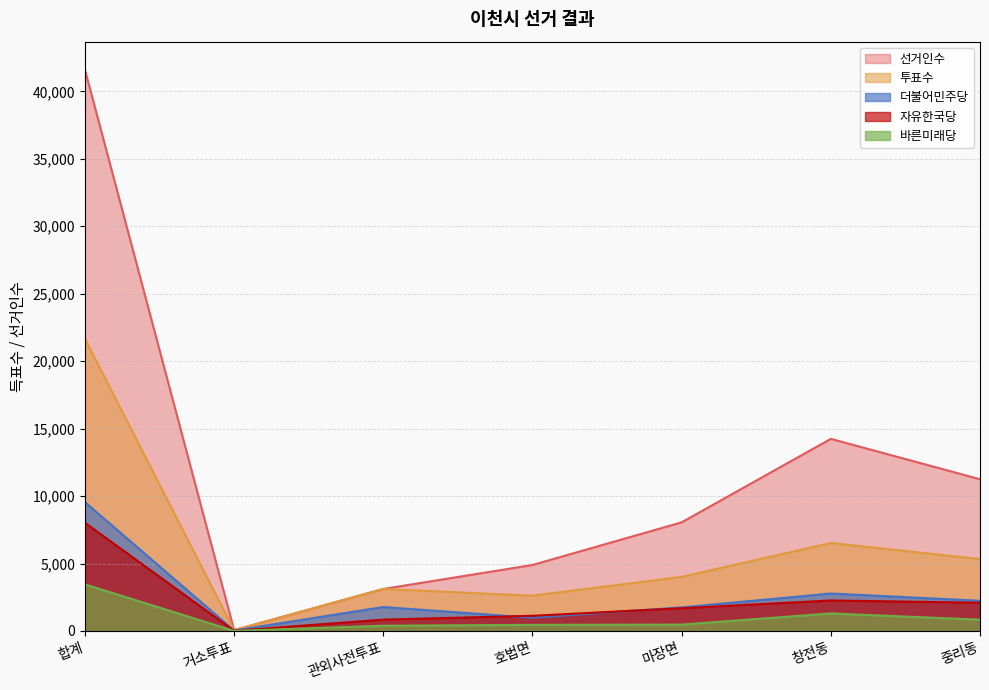

Between 중리동 and 합계, which is larger?

합계